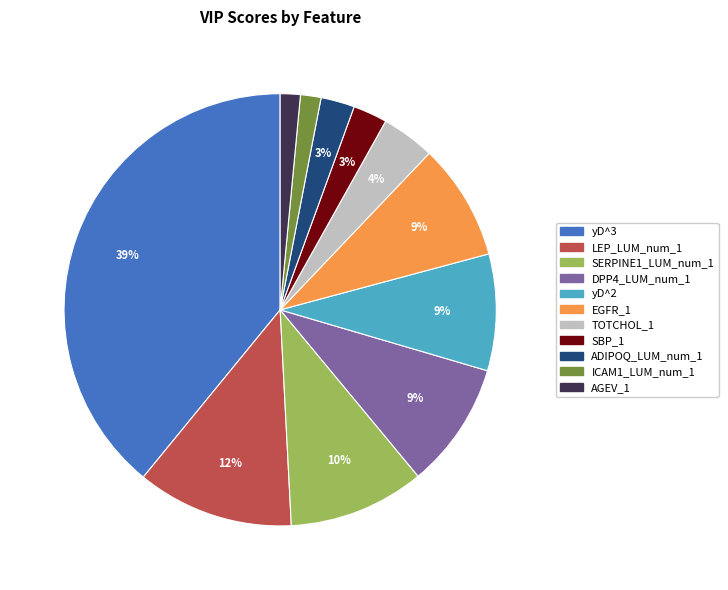

Which slice is the largest?

yD^3